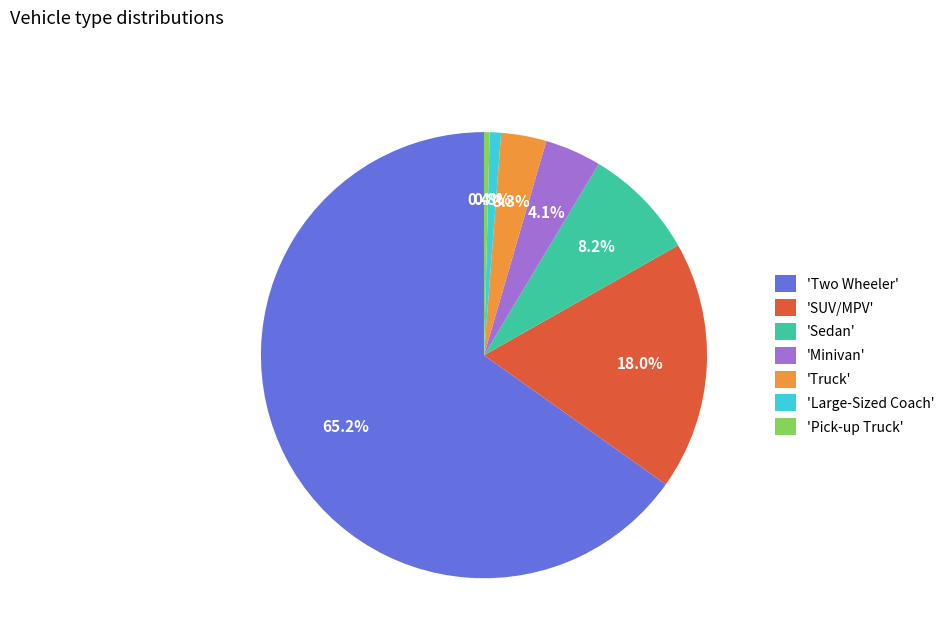

Combined, do 'Large-Sized Coach' and 'Pick-up Truck' account for over 50%?

No